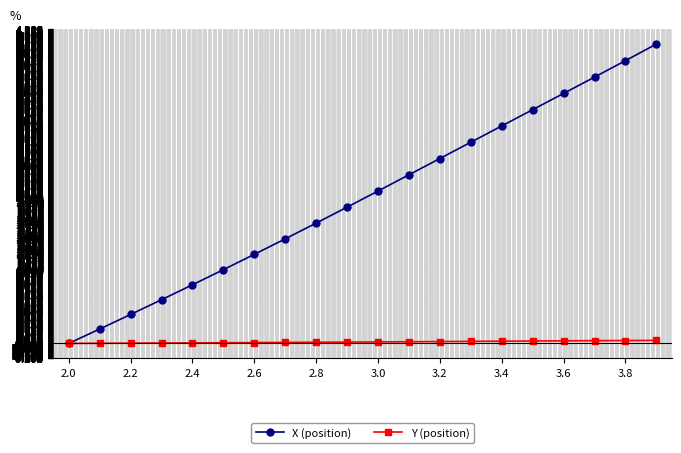

What is the highest value of the X (position) series?

4.1